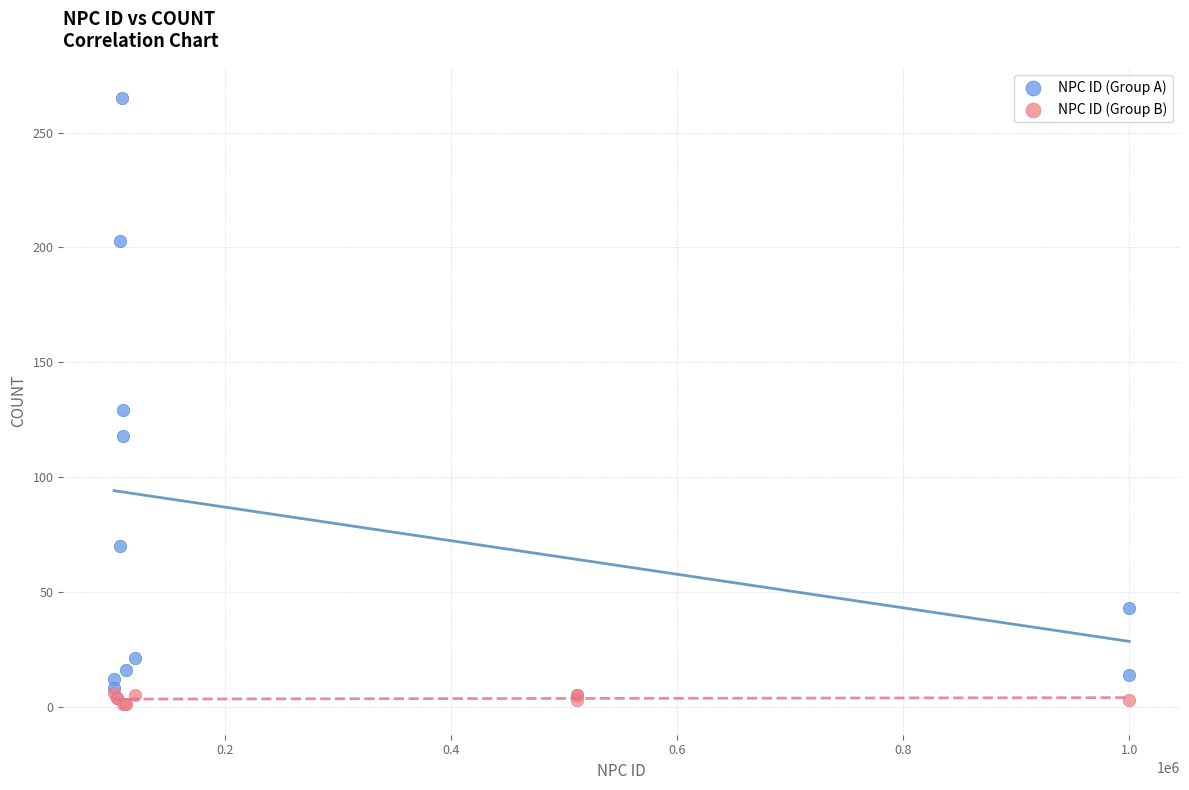

Which series contains the highest Y value?

NPC ID (Group A)